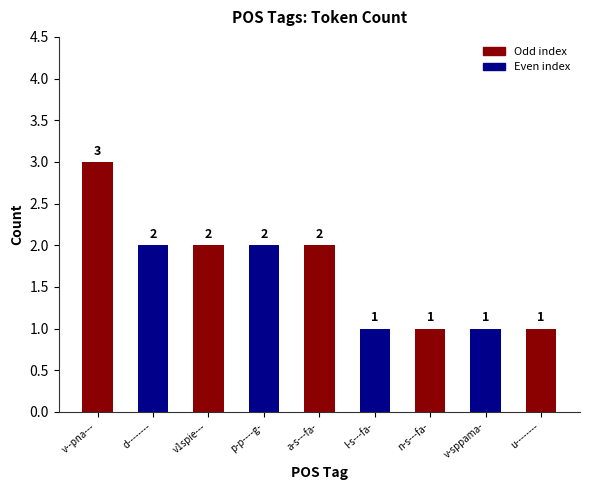

What is the greatest value displayed?

3